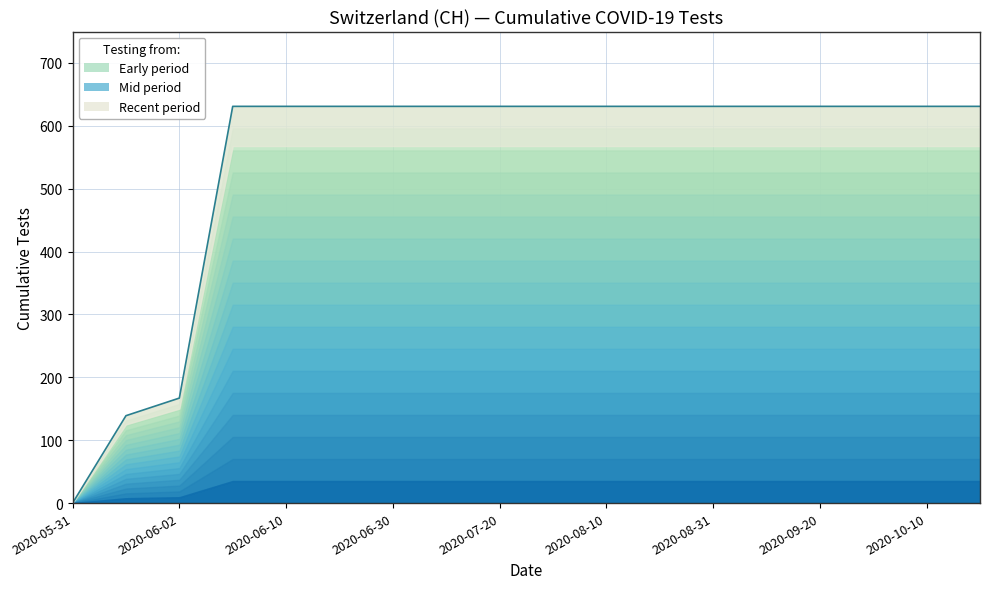

What position from the right is 2020-06-03?

15